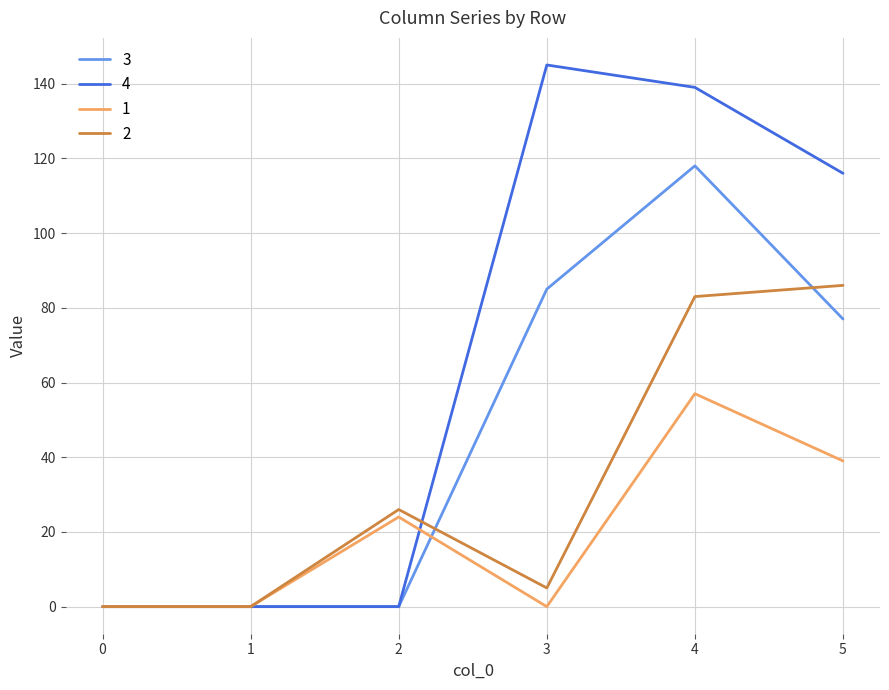

How many lines are shown in the chart?

4